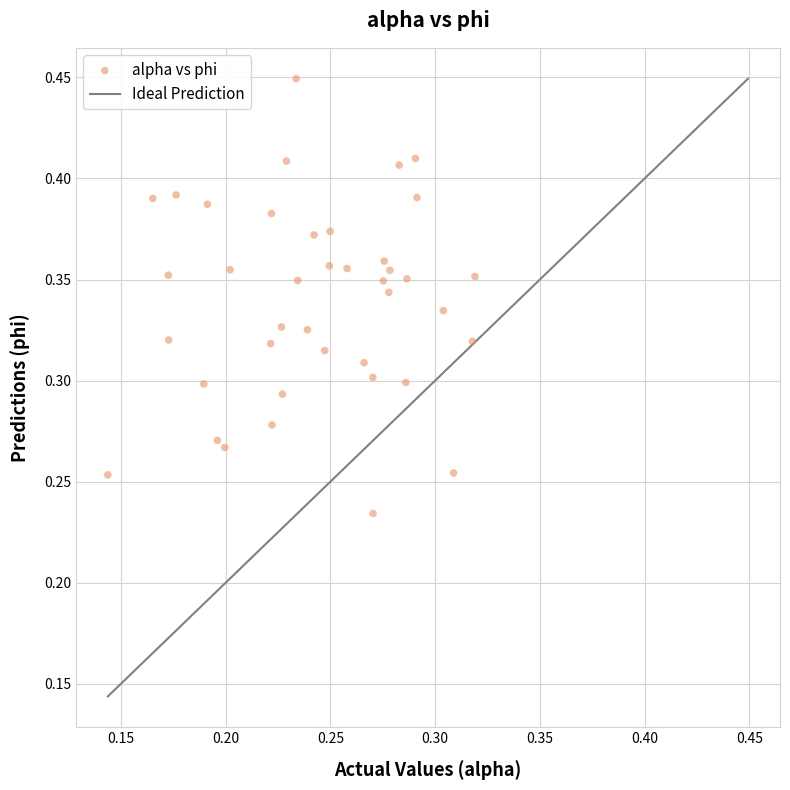

How many data points are displayed?

40